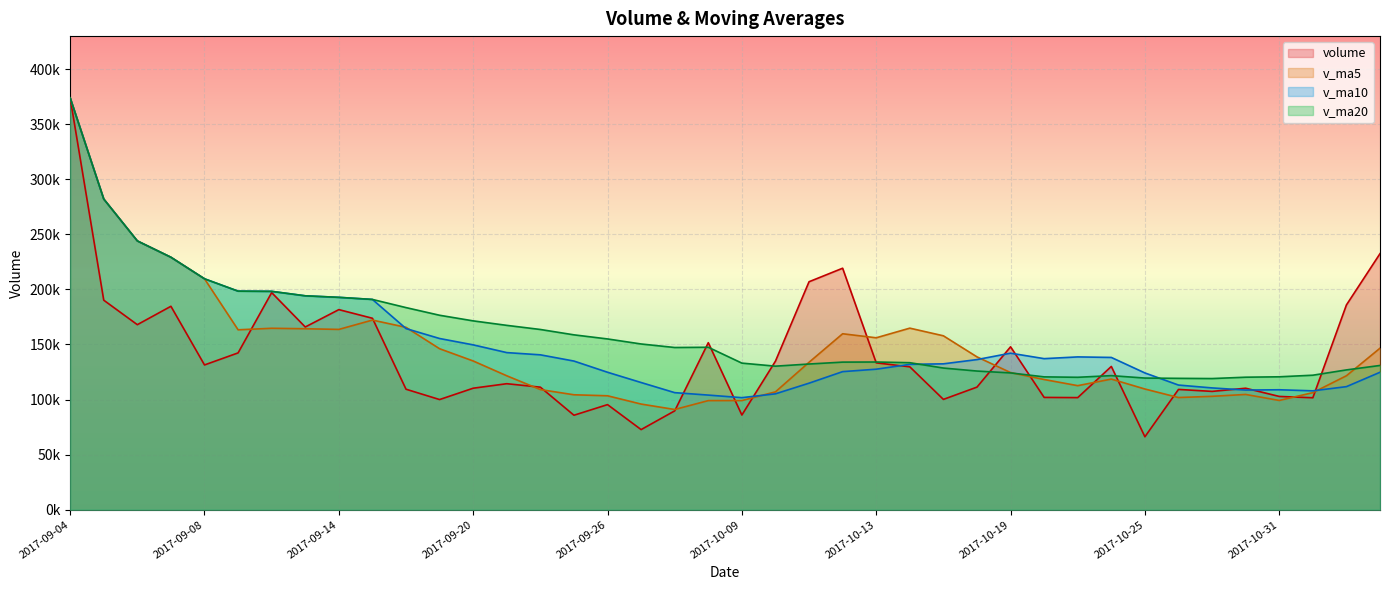

How many lines are shown in the chart?

4